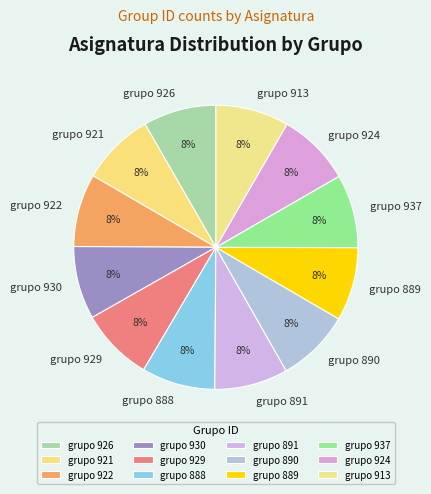

To the nearest percent, what portion does grupo 889 represent?

8%